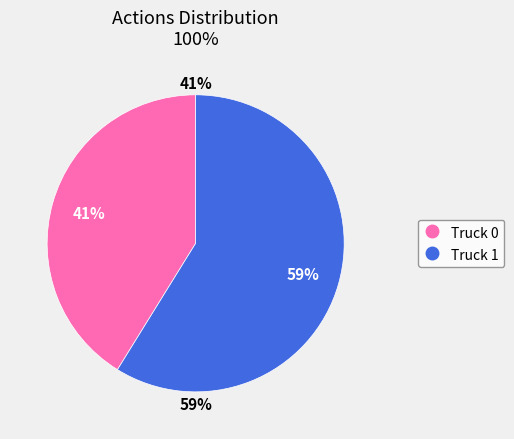

Count the number of slices in the pie.

2